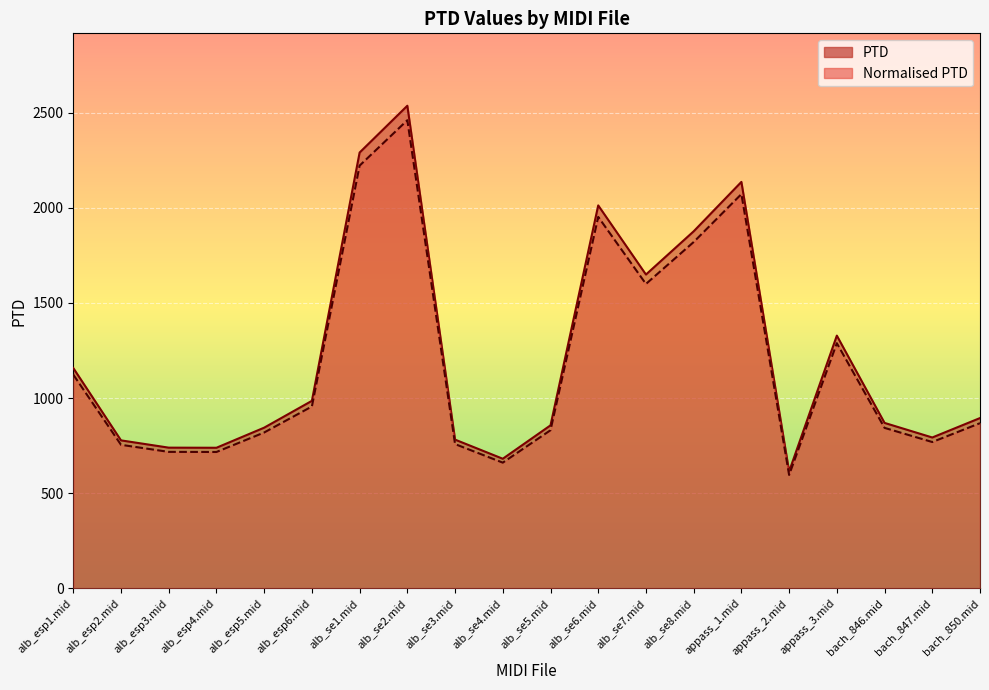

At which label is Normalised PTD closest to 1528?

alb_se7.mid